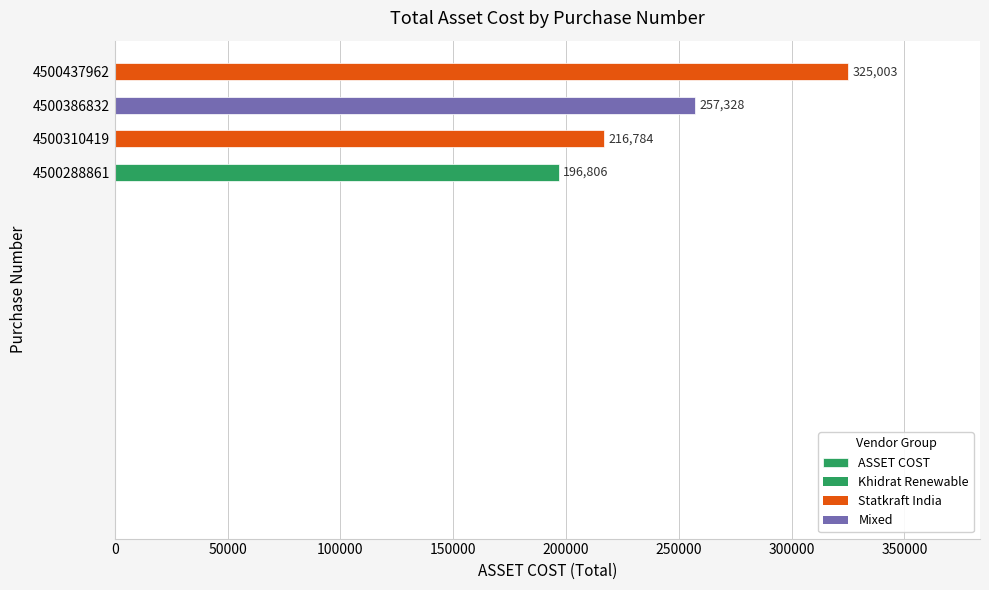

Rank the categories by value from highest to lowest.

4500437962, 4500386832, 4500310419, 4500288861